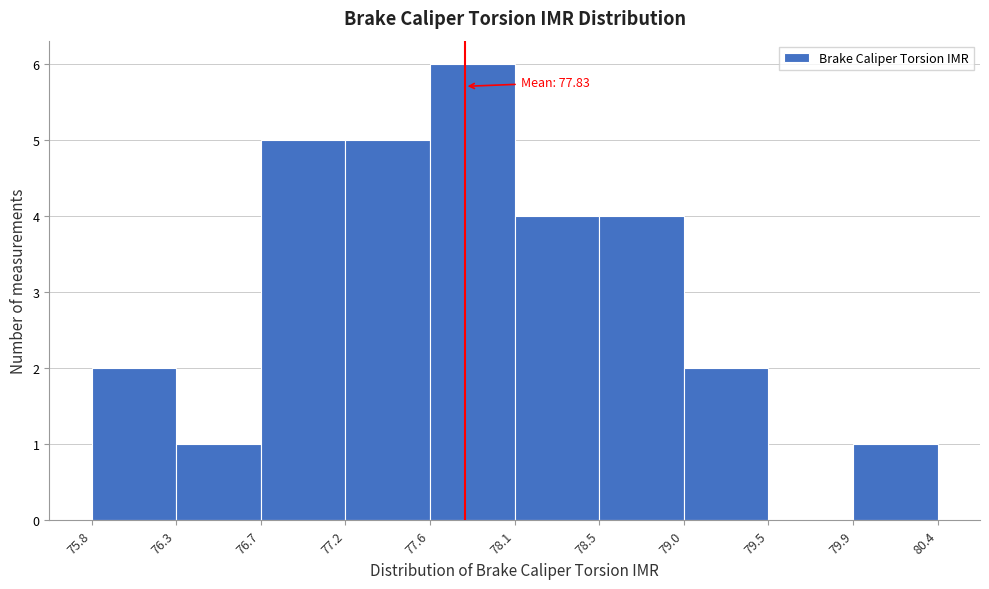

Over which range of the x-axis is the bar tallest?

77.6 to 78.1